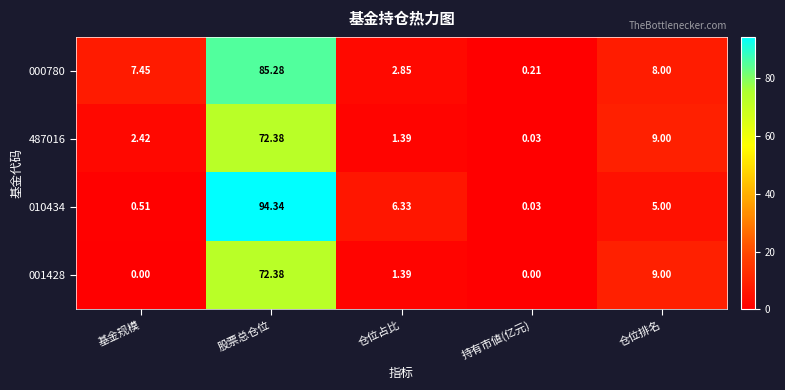

Which label corresponds to the largest value in the chart?

股票总仓位